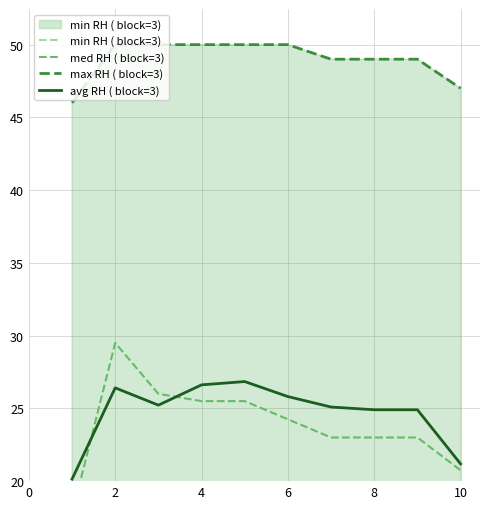

True or false: min RH ( block=3) and med RH ( block=3) cross at least once.

False